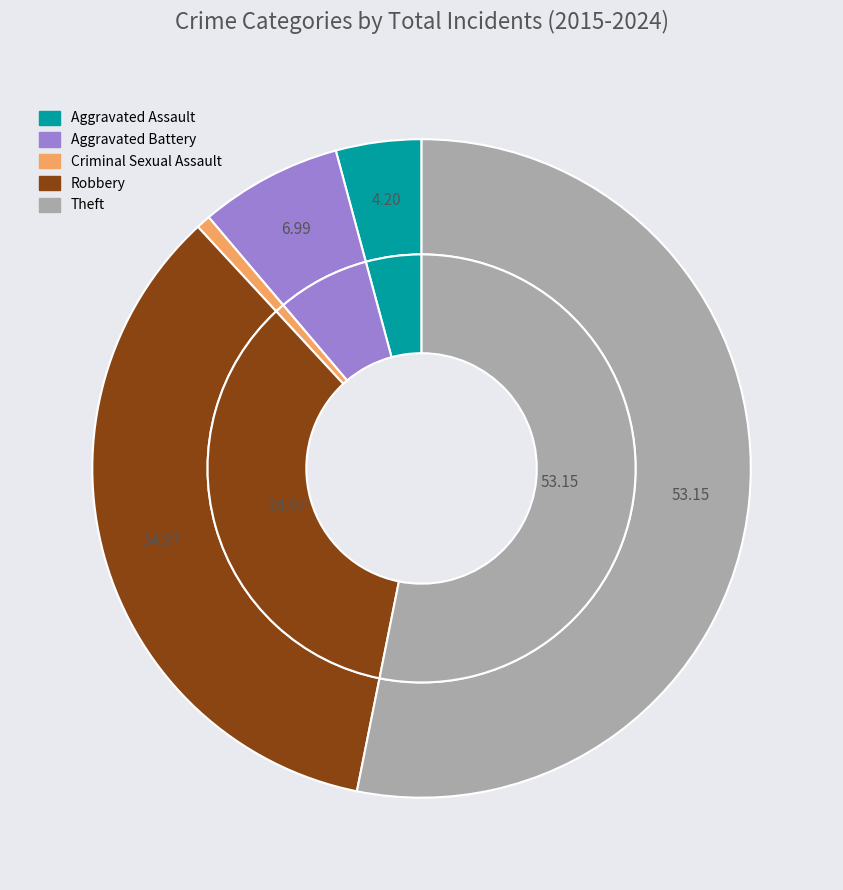

How many segments does this pie chart have?

5